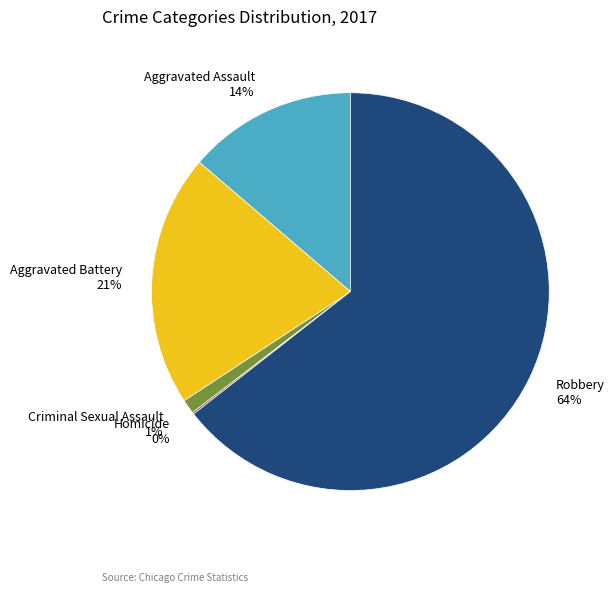

Is it true that Robbery is 64% of the pie?

True